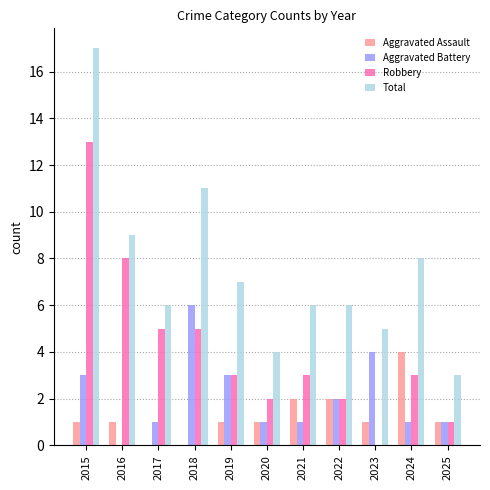

What is the total value across all series at 2020?

8